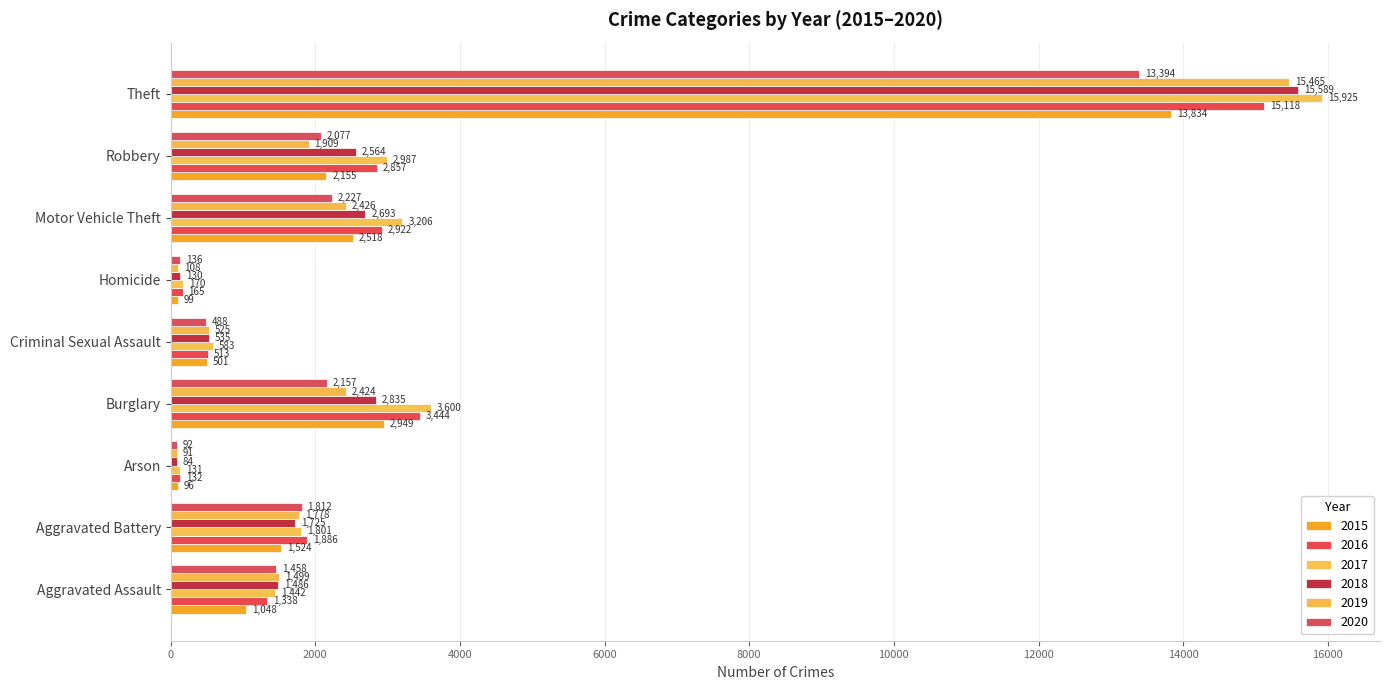

At which category is the sum across all series the highest?

Theft